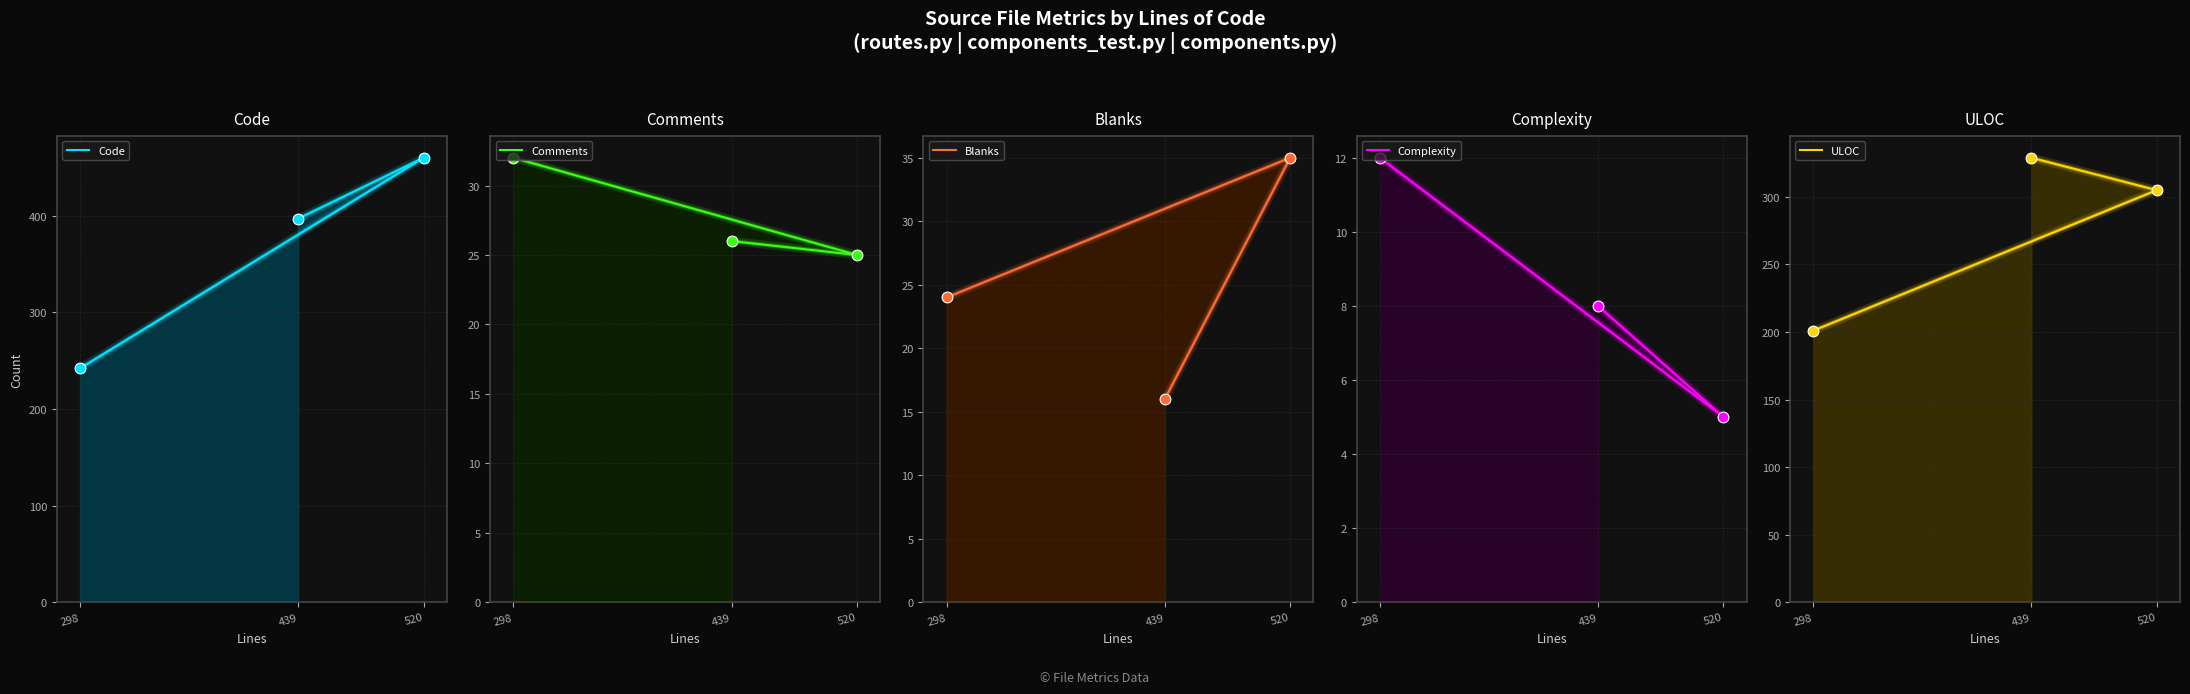

Which series reaches the maximum Y coordinate?

Code